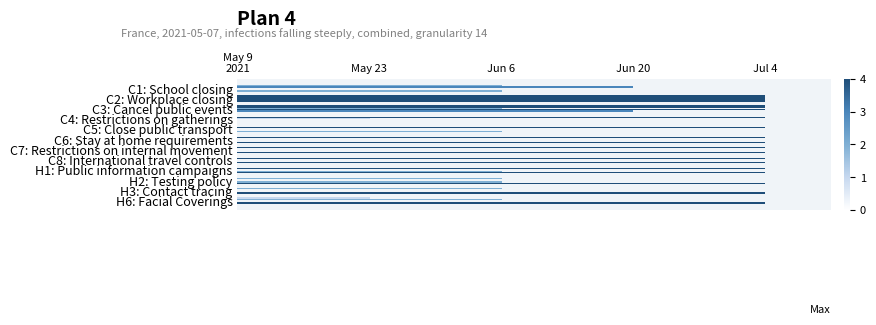

What is the label of the 10th bar from the right?

C3: Cancel public events